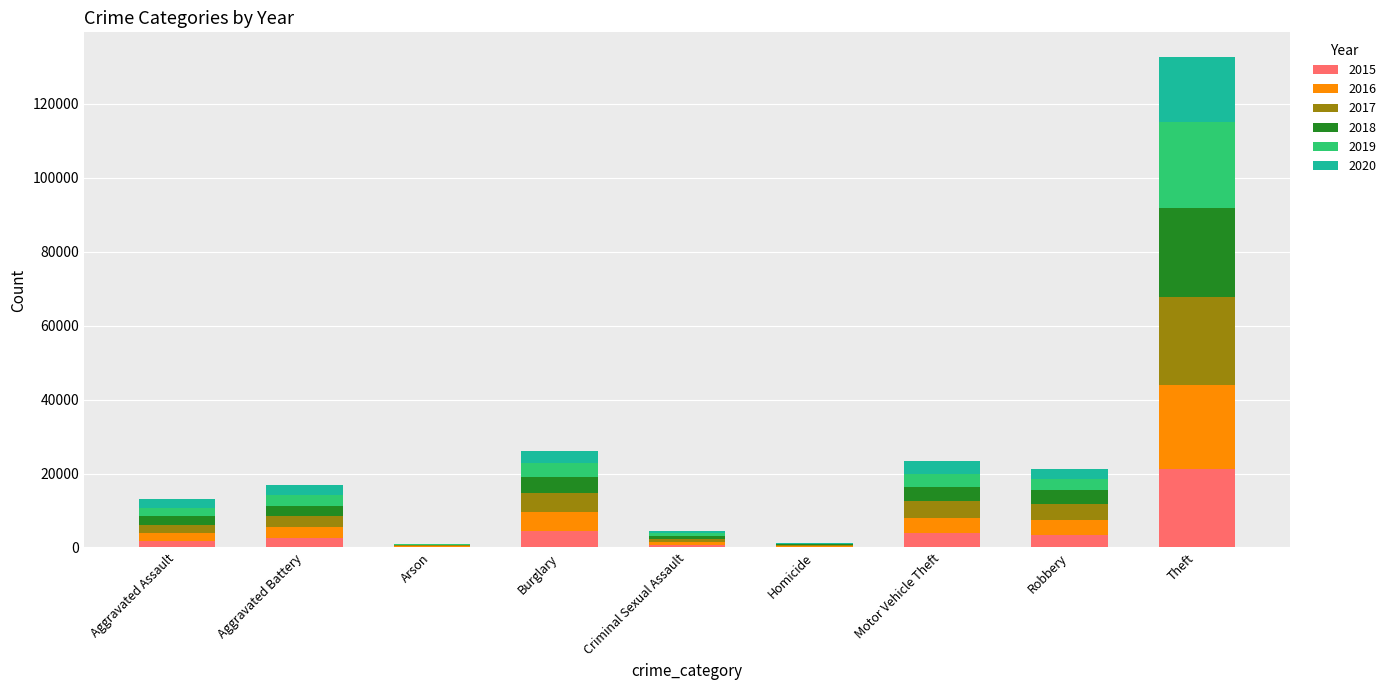

Are the bars grouped side by side (vs. stacked)?

No